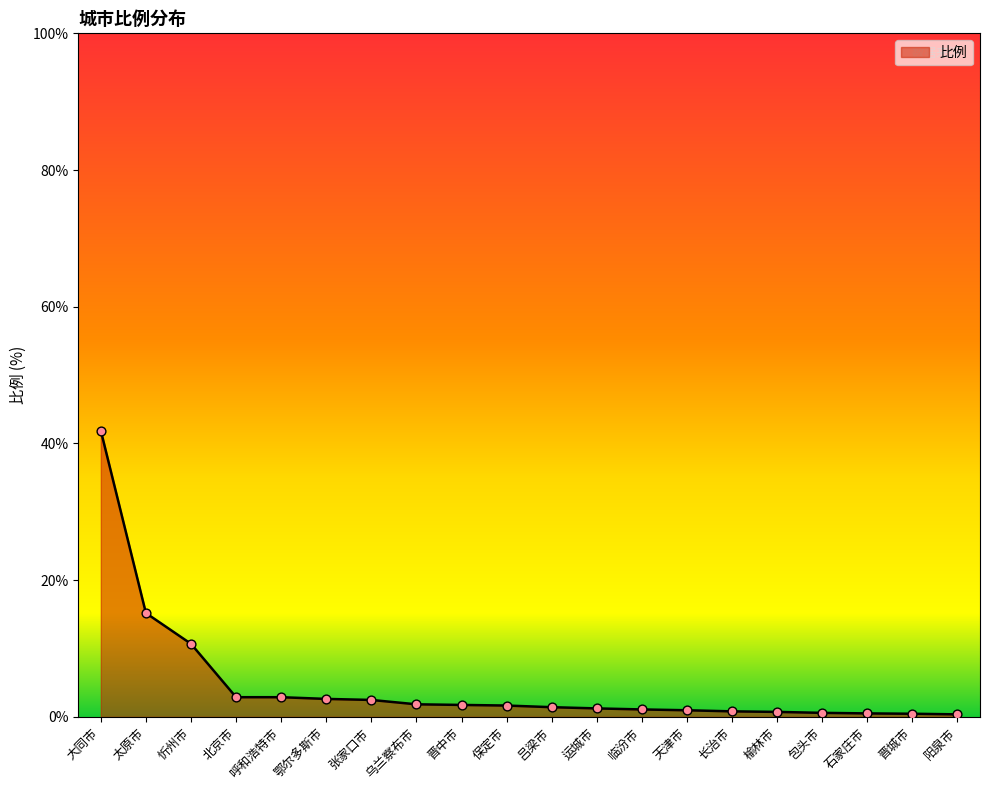

Approximately how many times larger is the value at 张家口市 compared to 晋中市?

1.4